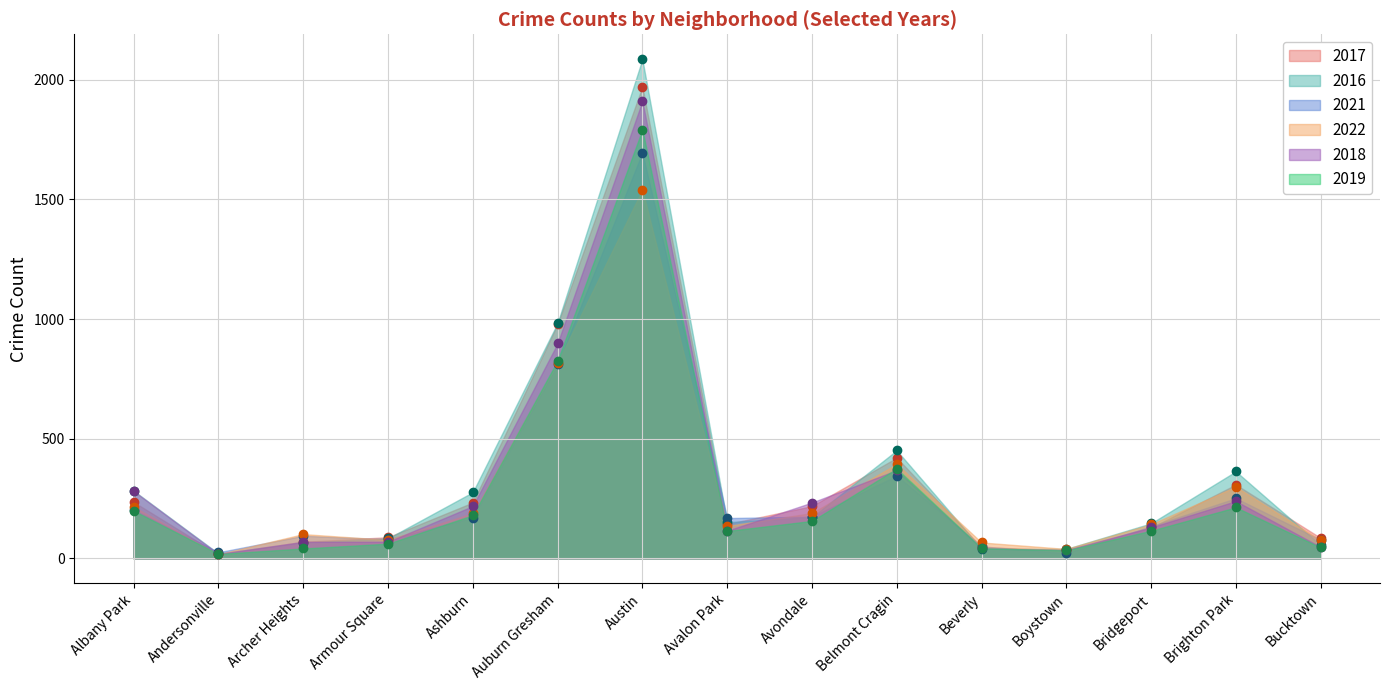

Does the chart have visible grid lines?

Yes